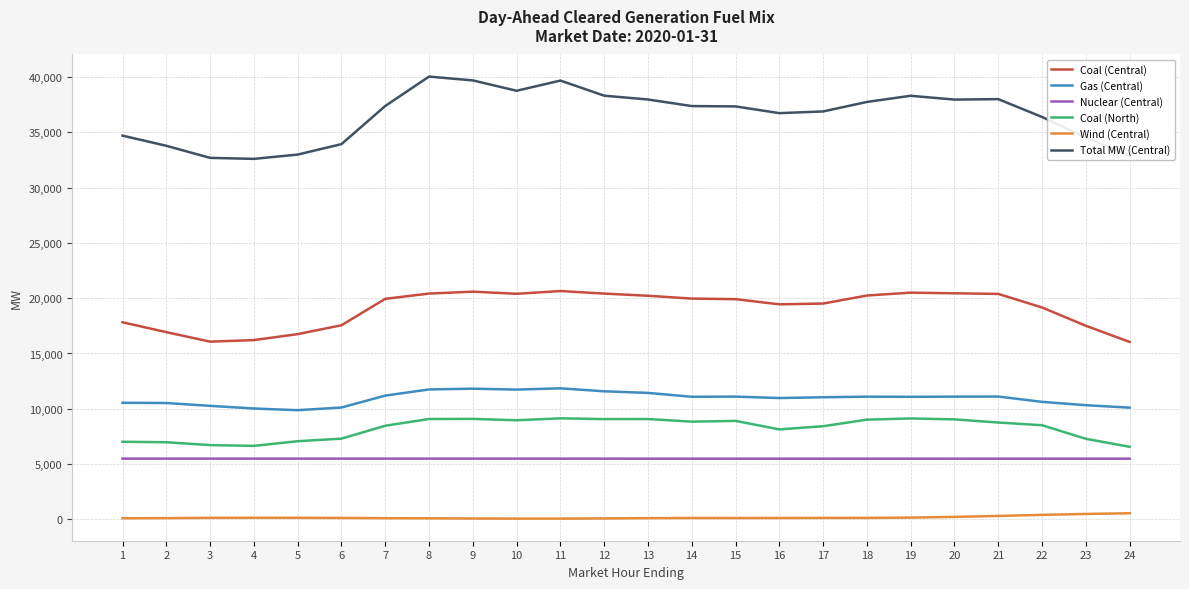

What is the spread (max minus min) of values at 2?

33659.2